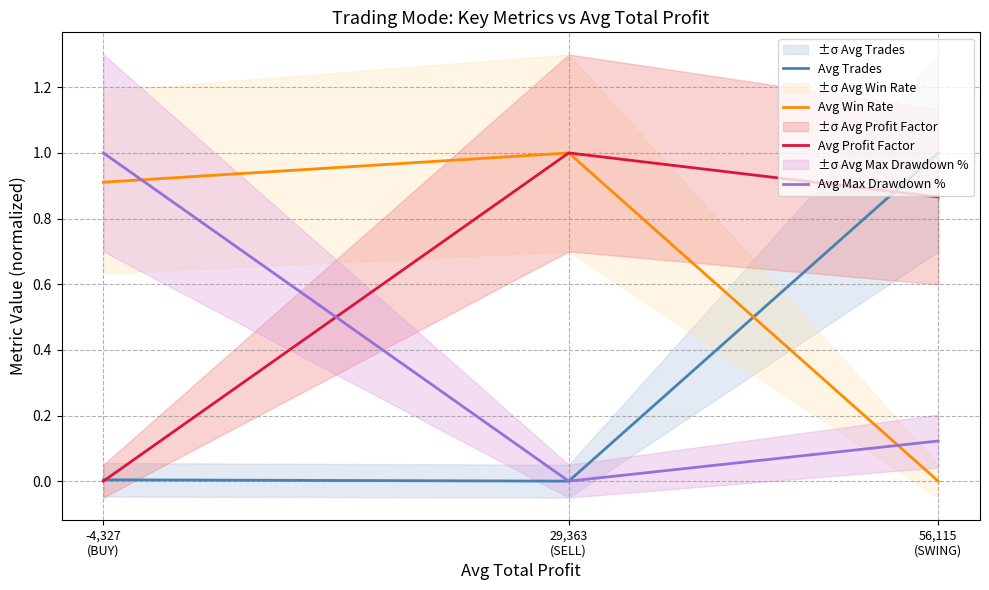

Reading left to right, extract all data points from this chart.

Avg Trades: 0.0	0.0	1.0
Avg Win Rate: 0.9	1.0	0.0
Avg Profit Factor: 0.0	1.0	0.9
Avg Max Drawdown %: 1.0	0.0	0.1